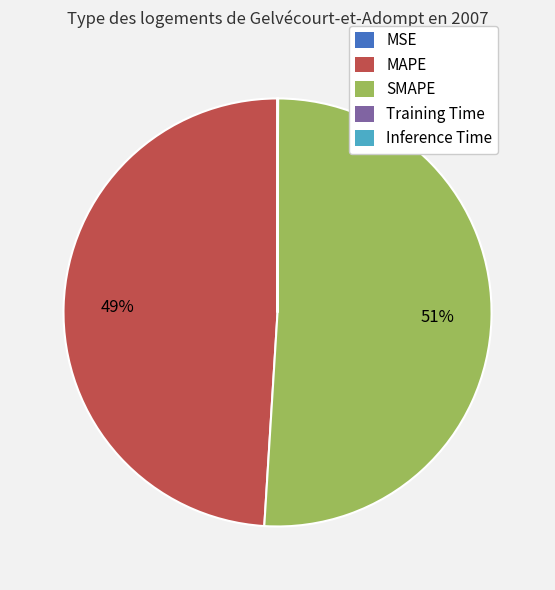

Do SMAPE and MAPE together represent more than half of the pie?

Yes